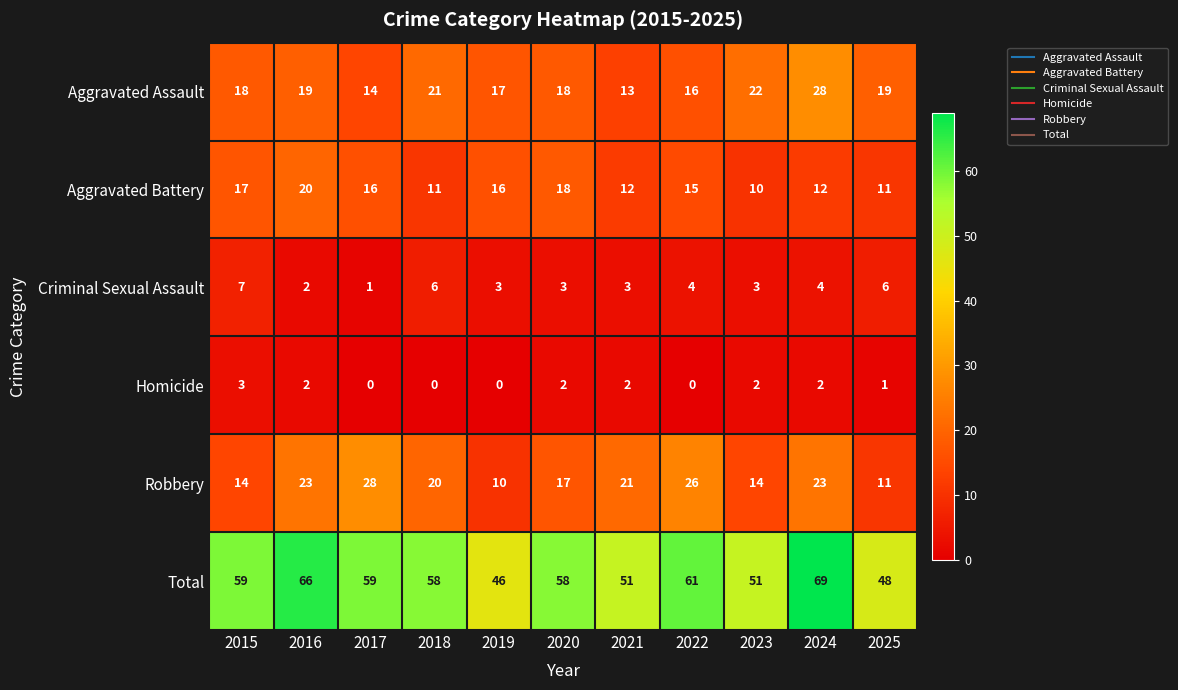

At which label is Robbery closest to 19?

2018